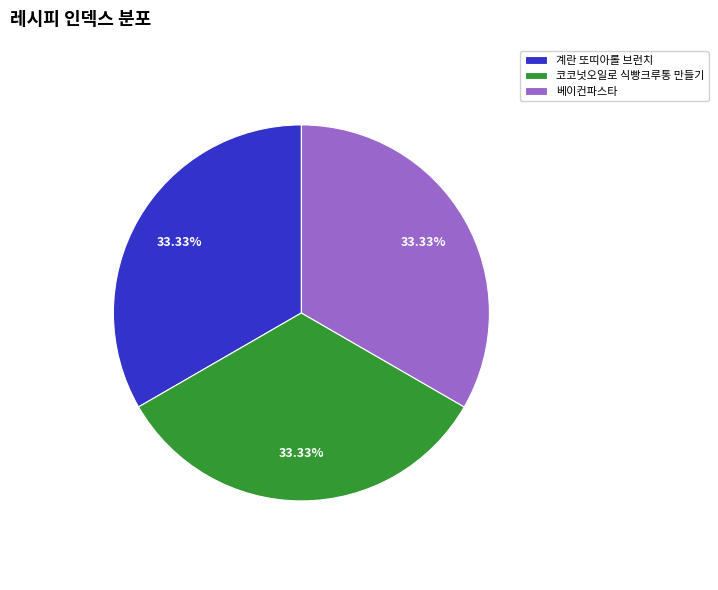

To the nearest percent, what percentage of the pie is 베이컨파스타?

33%